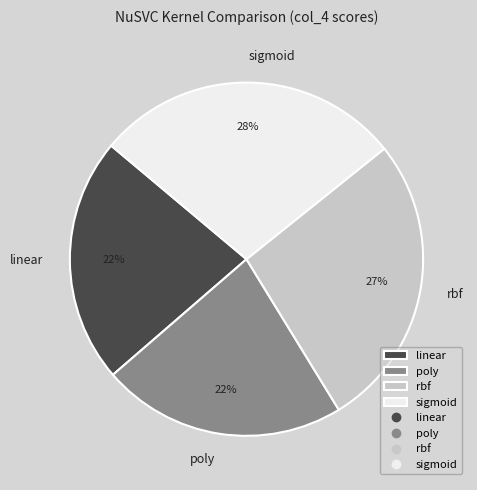

Between linear and rbf, which is larger?

rbf